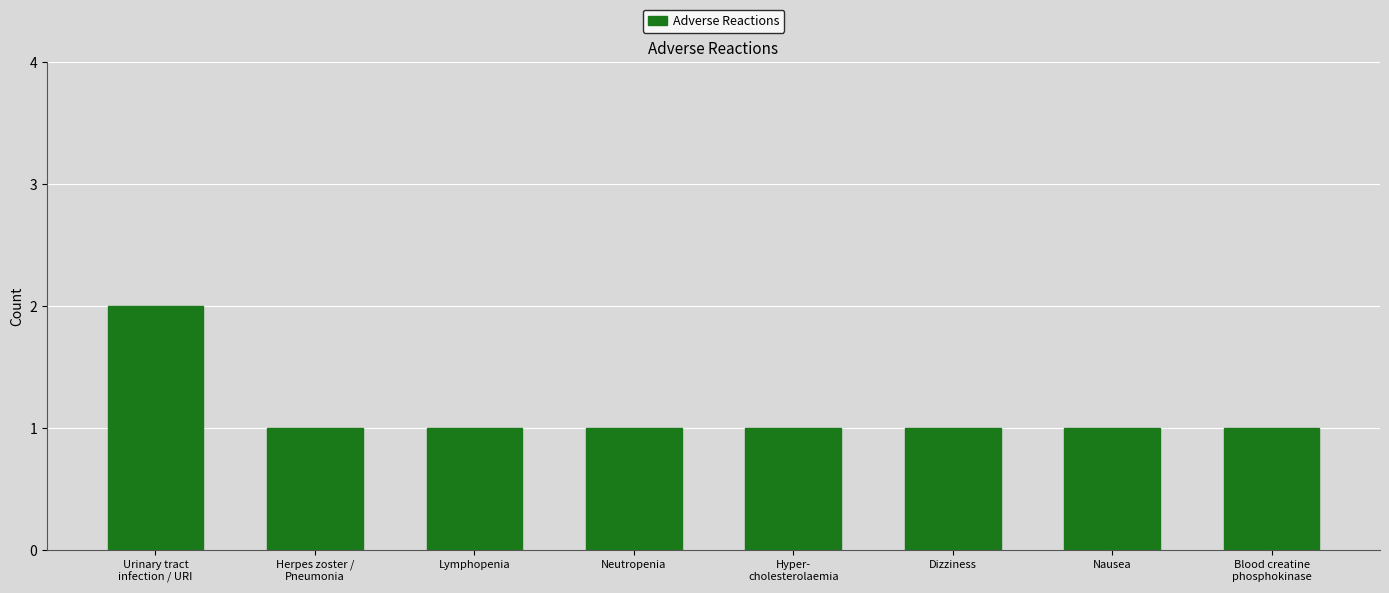

What position from the right is Neutropenia?

5